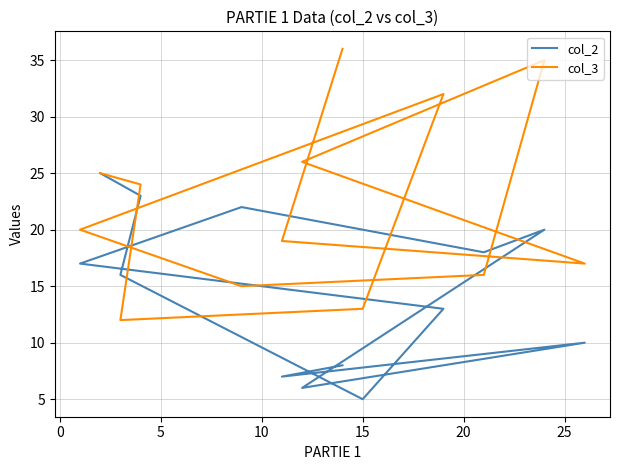

Which series ends up on top after the final intersection of col_3 and col_2?

col_3